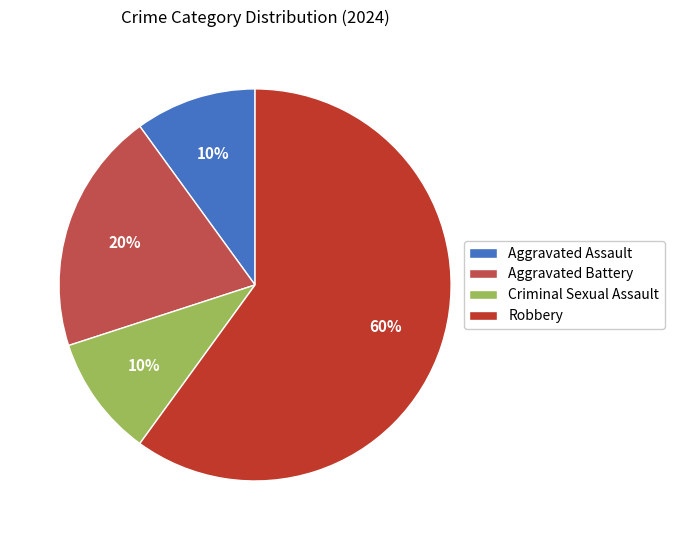

Which category accounts for the majority?

Robbery